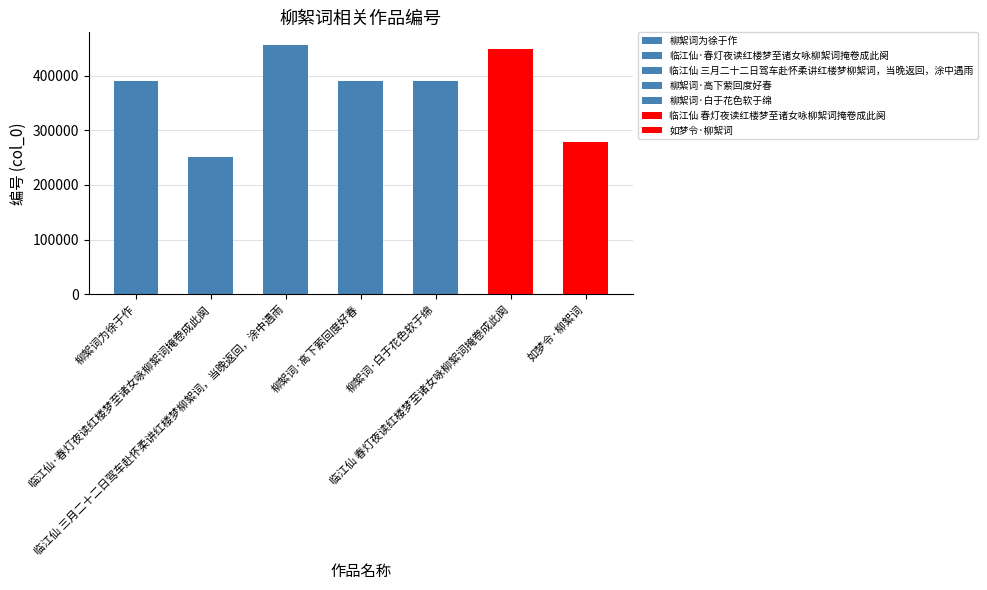

Rank the categories by value from lowest to highest.

临江仙·春灯夜读红楼梦至诸女咏柳絮词掩卷成此阕, 如梦令·柳絮词, 柳絮词为徐于作, 柳絮词·白于花色软于绵, 柳絮词·高下萦回度好春, 临江仙 春灯夜读红楼梦至诸女咏柳絮词掩卷成此阕, 临江仙 三月二十二日驾车赴怀柔讲红楼梦柳絮词，当晚返回，涂中遇雨